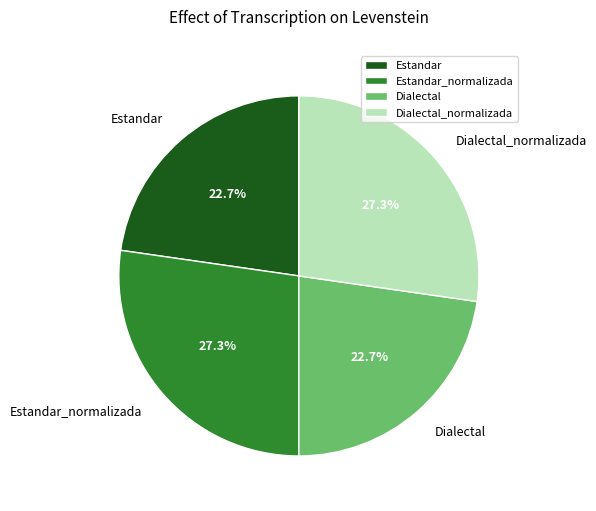

What is the ratio of the value at Dialectal_normalizada to the value at Dialectal?

1.2